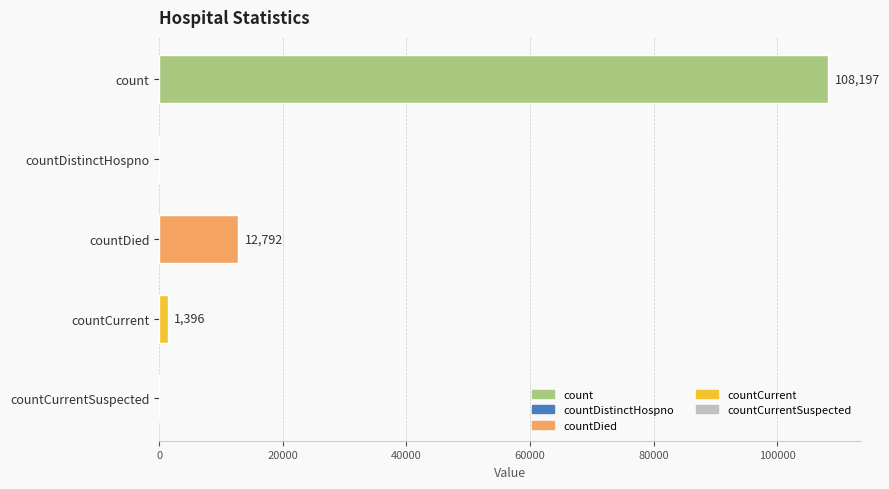

The value at count is 175784. True or false?

False